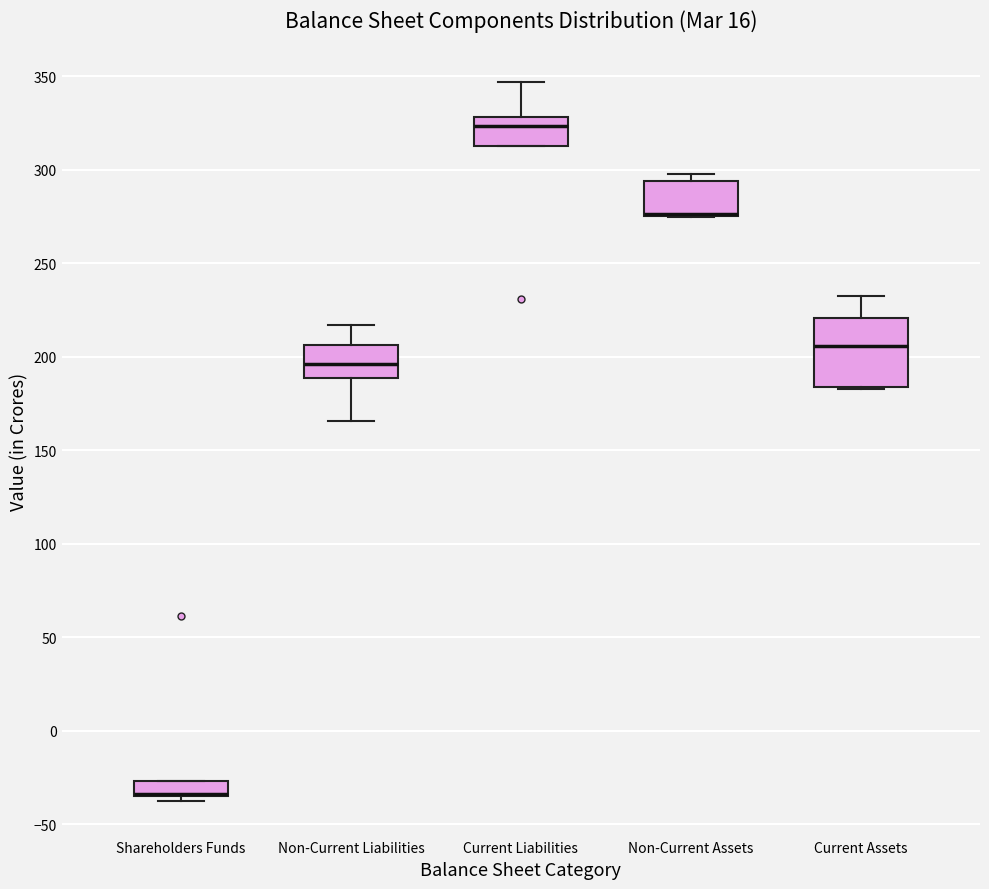

Which box is the tallest, from its lower edge to its upper edge?

Current Assets